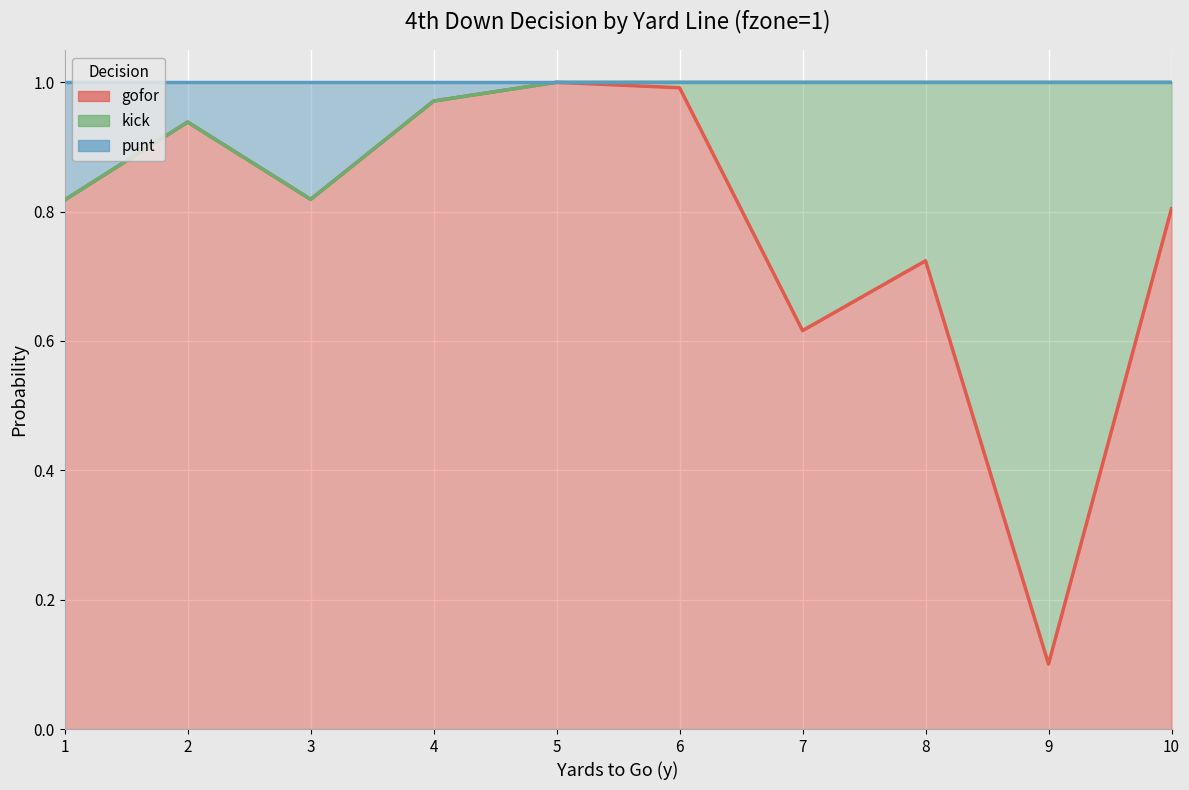

How many lines are shown in the chart?

3